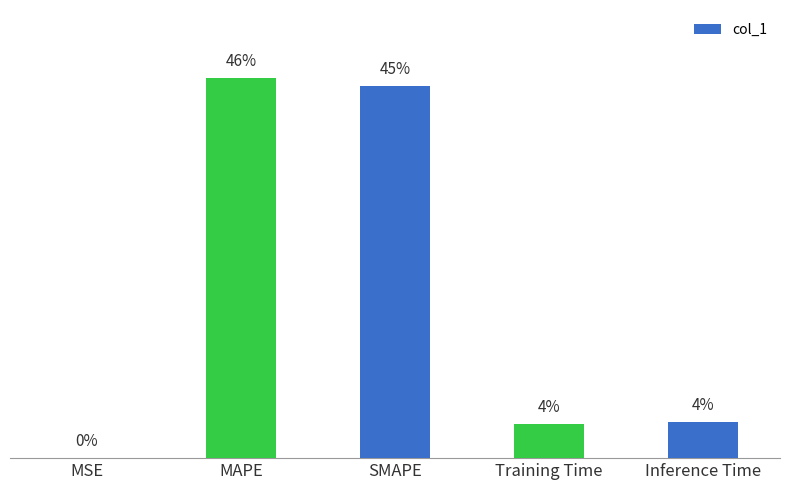

Which has a higher value, MSE or MAPE?

MAPE